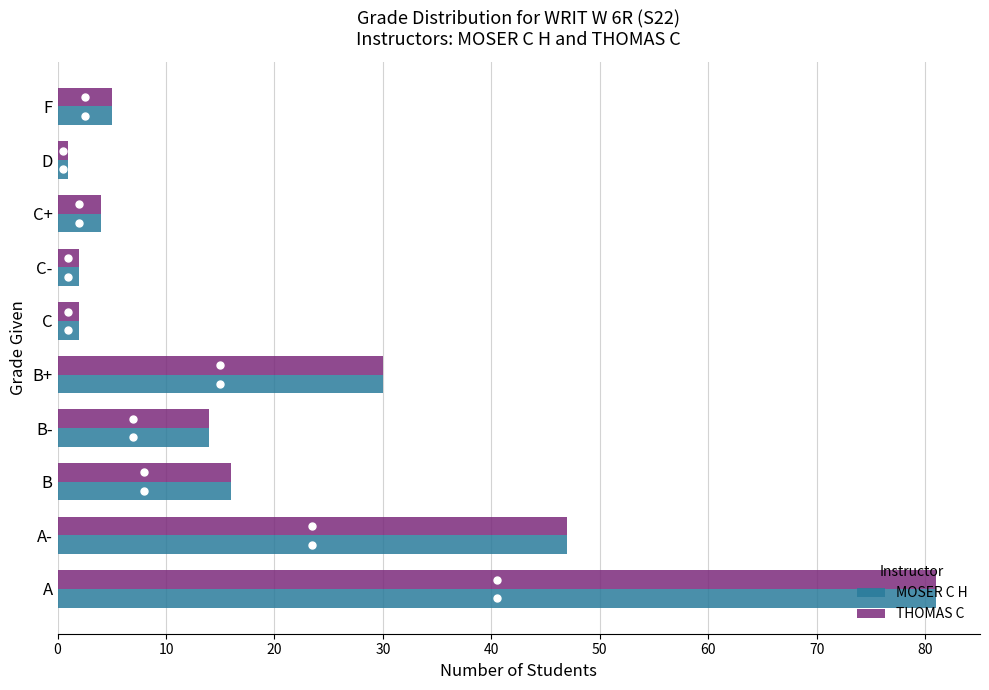

The value of THOMAS C at A is 146. True or false?

False